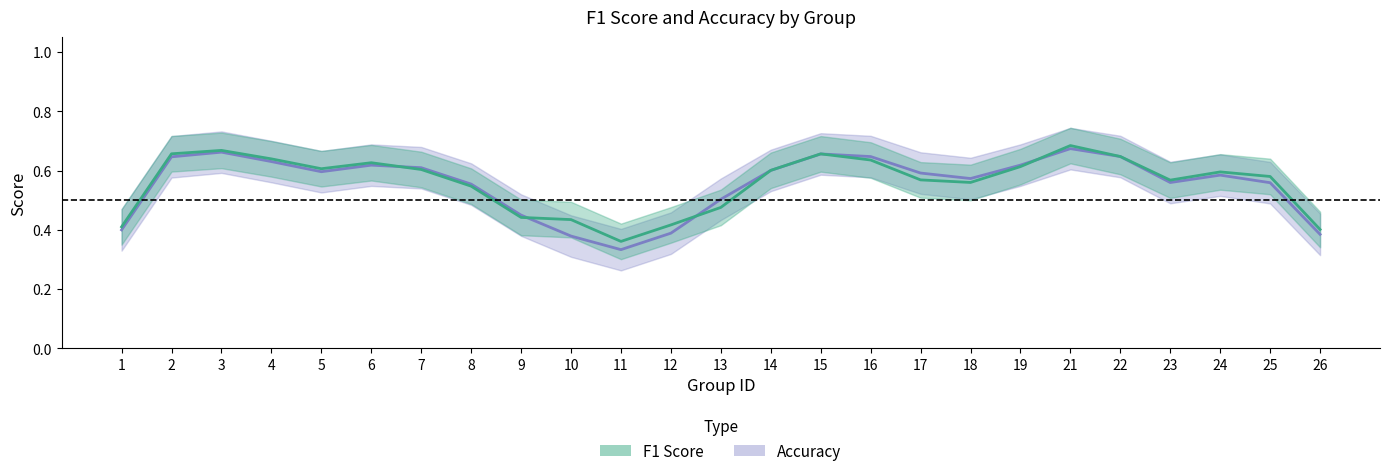

What value does the f1 series have at 5?

0.6